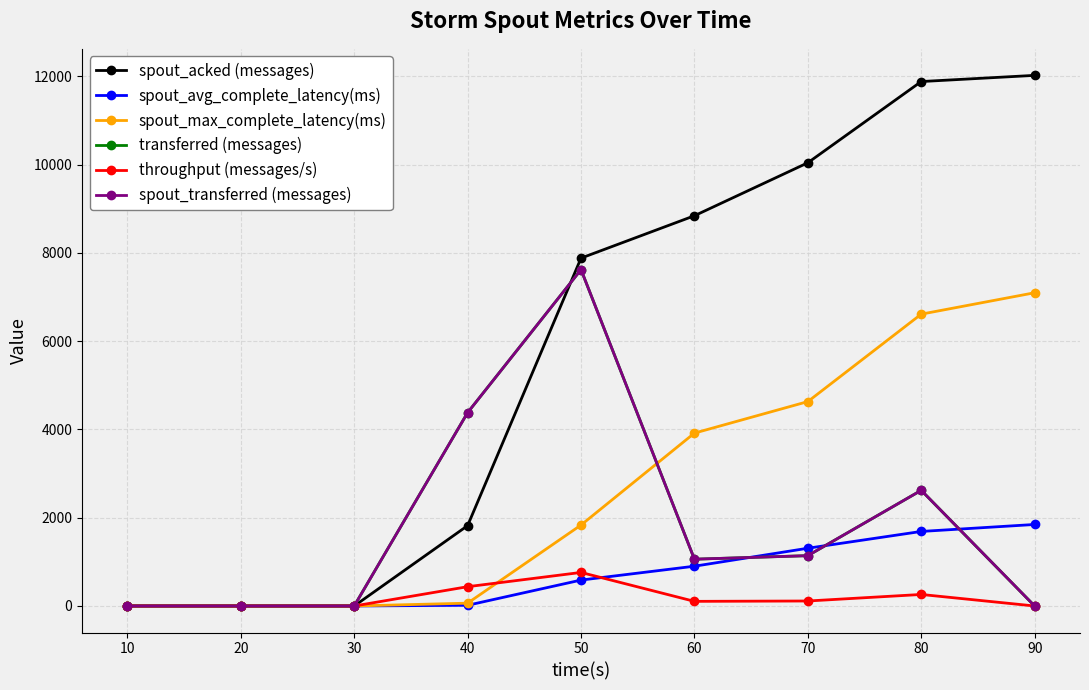

Reading right to left, extract all data points from this chart.

spout_acked (messages): 12020.0	11880.0	10040.0	8840.0	7880.0	1820.0	0.0	0.0	0.0
spout_avg_complete_latency(ms): 1846.5	1688.6	1308.3	901.0	587.2	16.1	0.0	0.0	0.0
spout_max_complete_latency(ms): 7095.7	6610.9	4630.2	3916.2	1833.5	63.9	0.0	0.0	0.0
transferred (messages): 0.0	2620.0	1140.0	1060.0	7620.0	4380.0	0.0	0.0	0.0
throughput (messages/s): 0.0	261.0	113.0	105.0	760.0	437.0	0.0	0.0	0.0
spout_transferred (messages): 0.0	2620.0	1140.0	1060.0	7620.0	4380.0	0.0	0.0	0.0